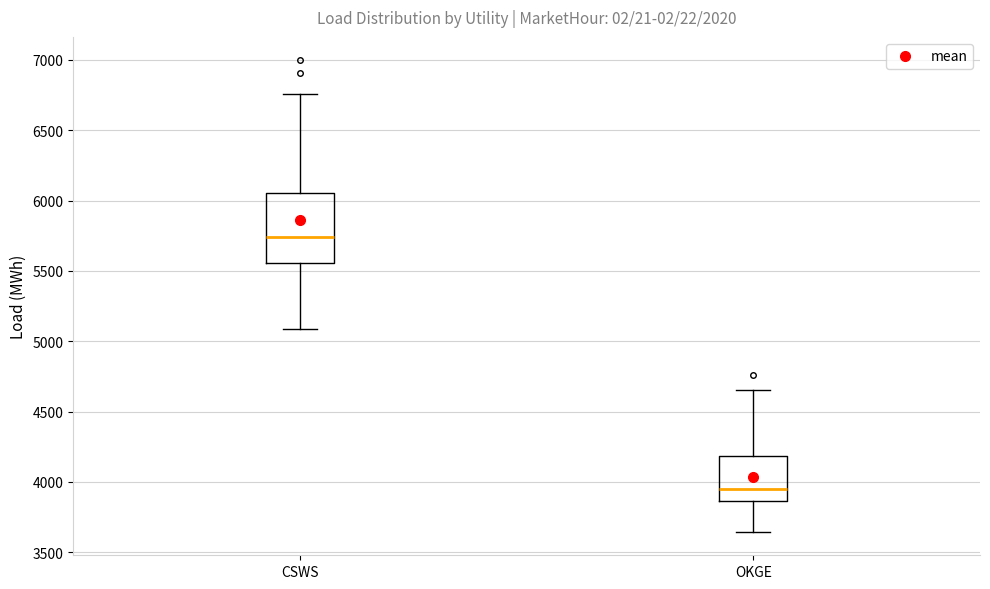

Reading left to right, read every box against the y-axis: the position of its median line, the range the box covers, and the ends of its whiskers. The values are not printed on the chart, so give them approximately, as read against the axis.

CSWS: median 5750, box 5550 to 6050, whiskers 5100 to 6750
OKGE: median 3950, box 3850 to 4200, whiskers 3650 to 4650